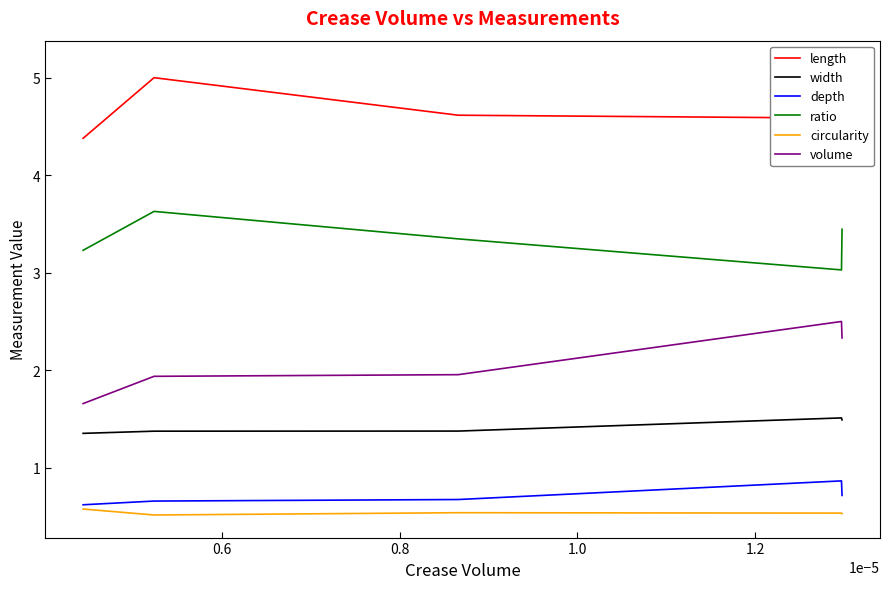

Which series has the largest total across all categories?

length